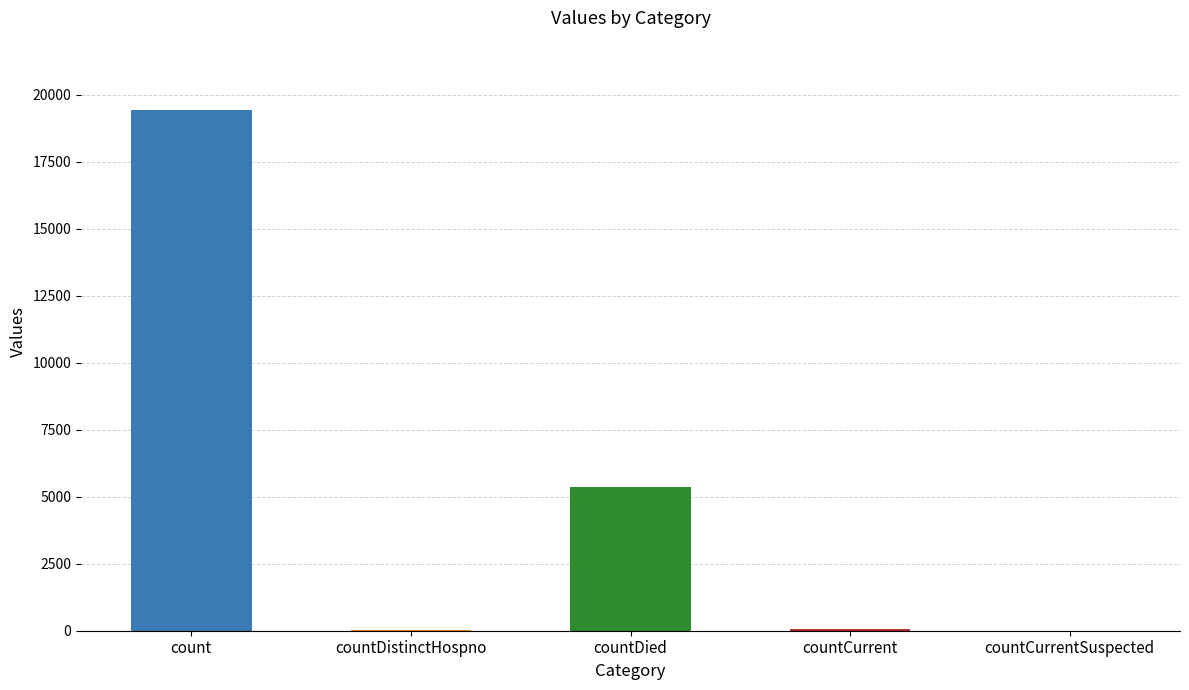

Which has a higher value, count or countDistinctHospno?

count